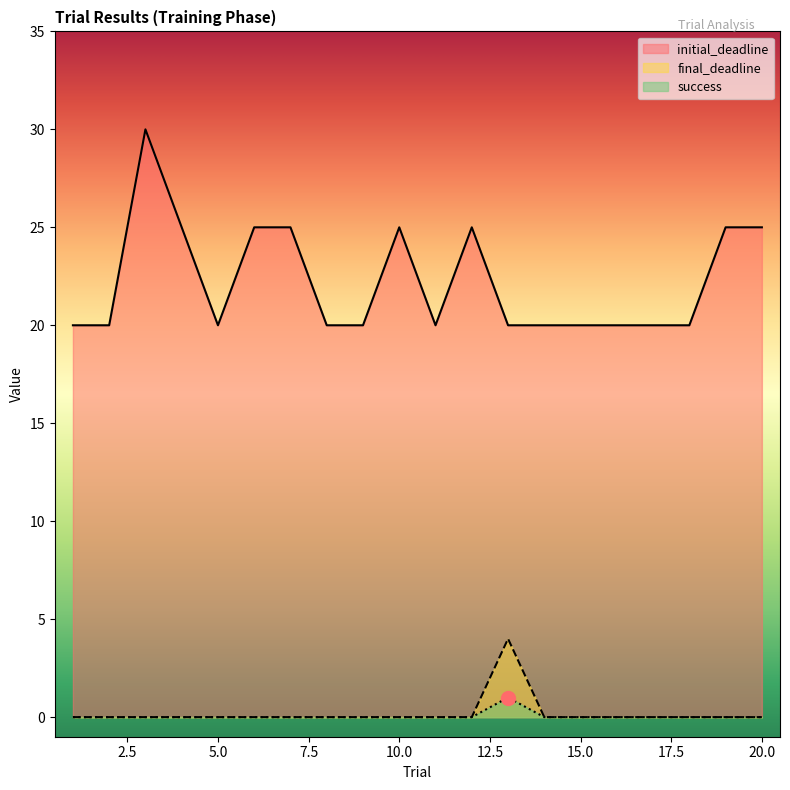

At which category is the sum across all series the highest?

3